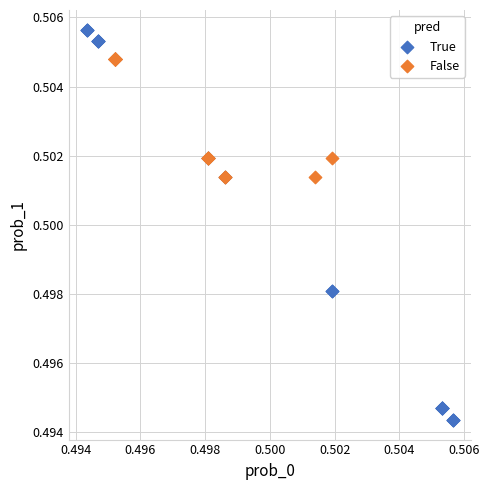

Which series has the largest Y range (max minus min)?

True